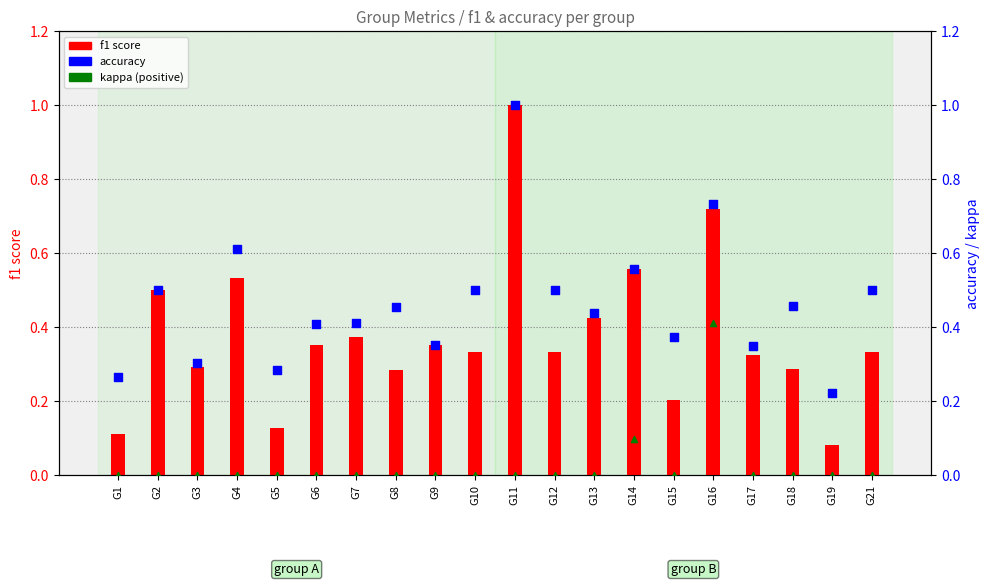

What are all the series names shown in the legend?

f1 score, accuracy, kappa (positive)